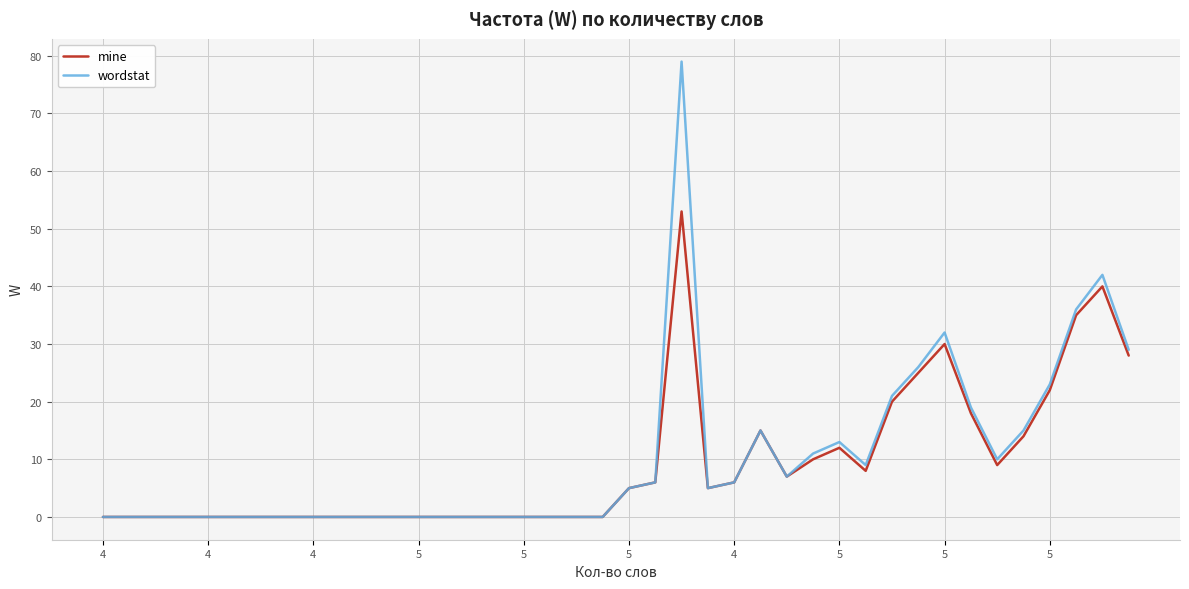

Which series has the largest range (max minus min)?

wordstat